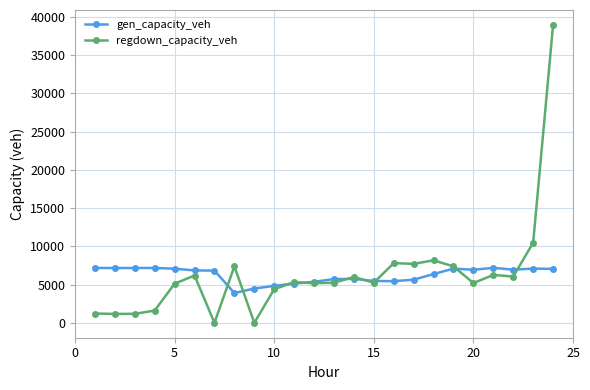

True or false: gen_capacity_veh has more than 0 interior local peaks.

True